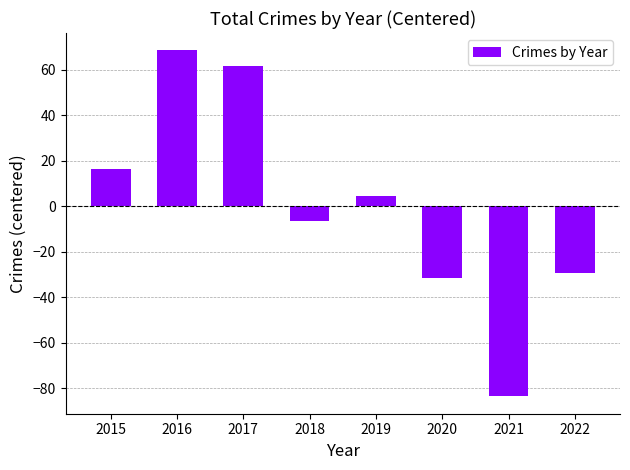

At which category does the chart reach its minimum across all series?

2021